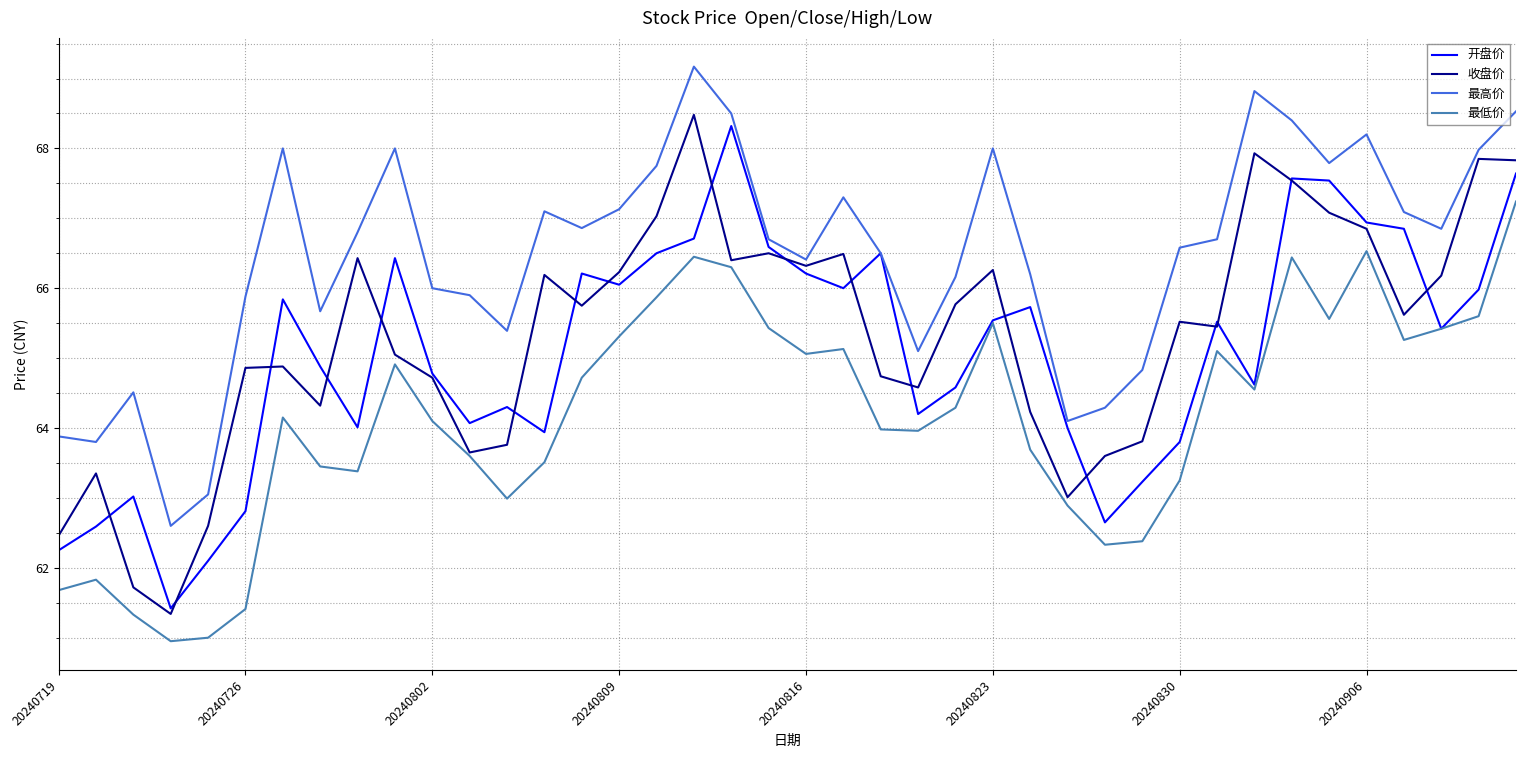

What is the smallest value displayed?

61.0